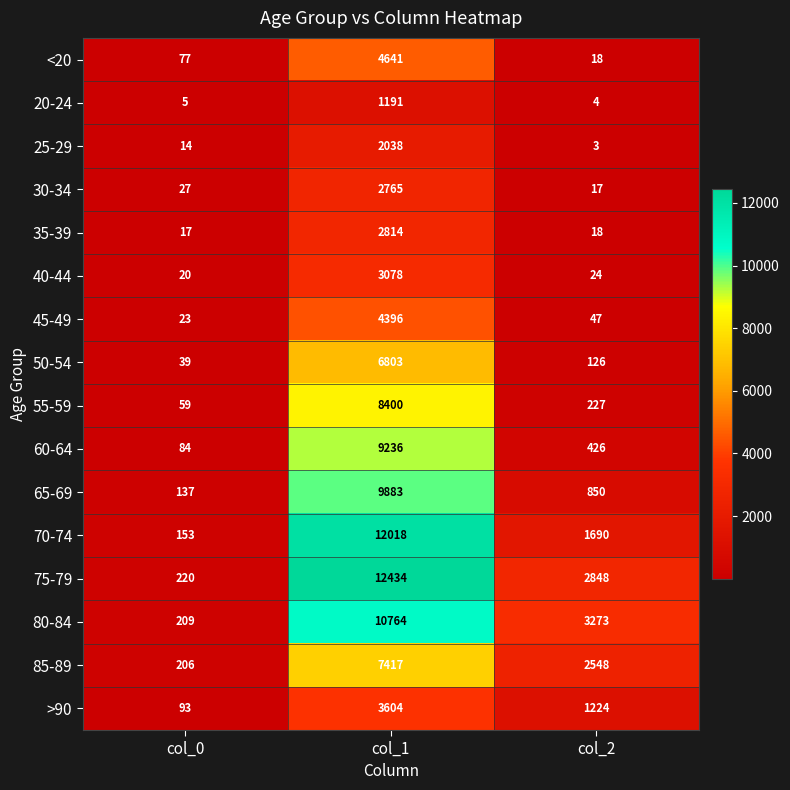

Rank the categories by <20 value from lowest to highest.

col_2, col_0, col_1